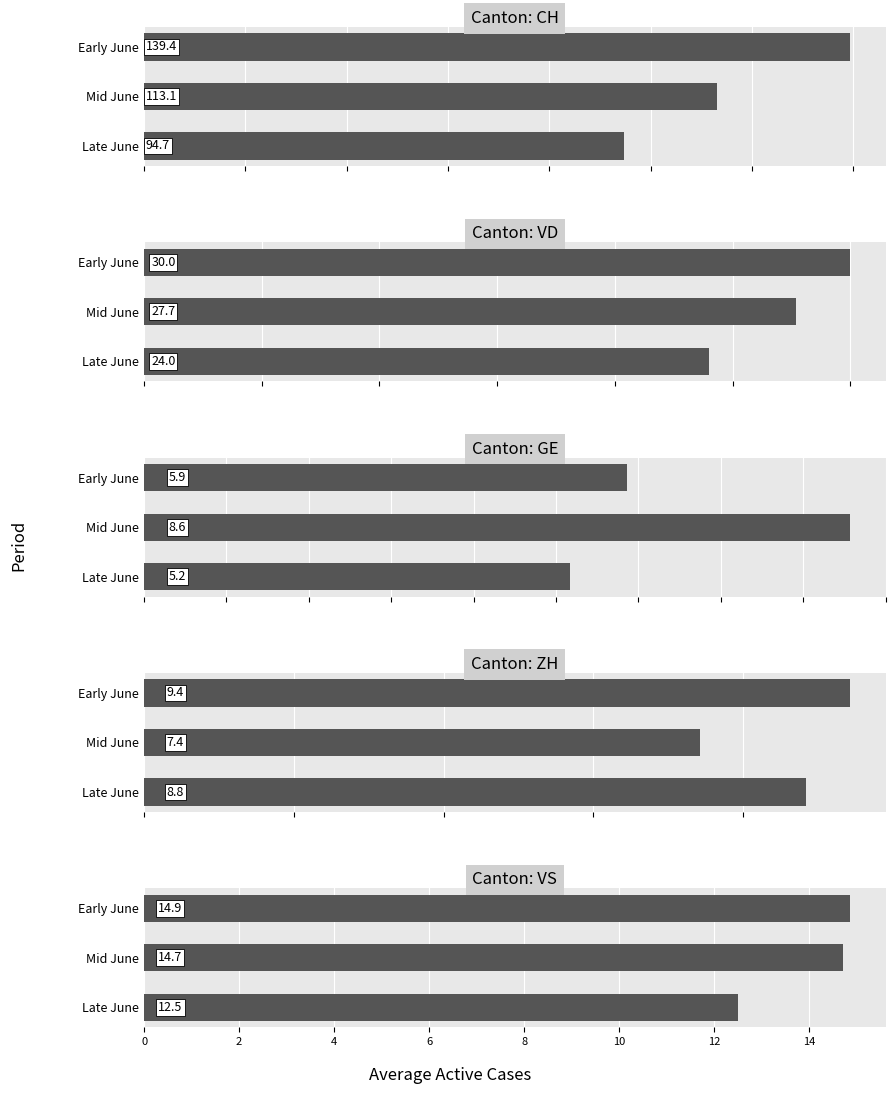

Are the bars grouped side by side (vs. stacked)?

Yes